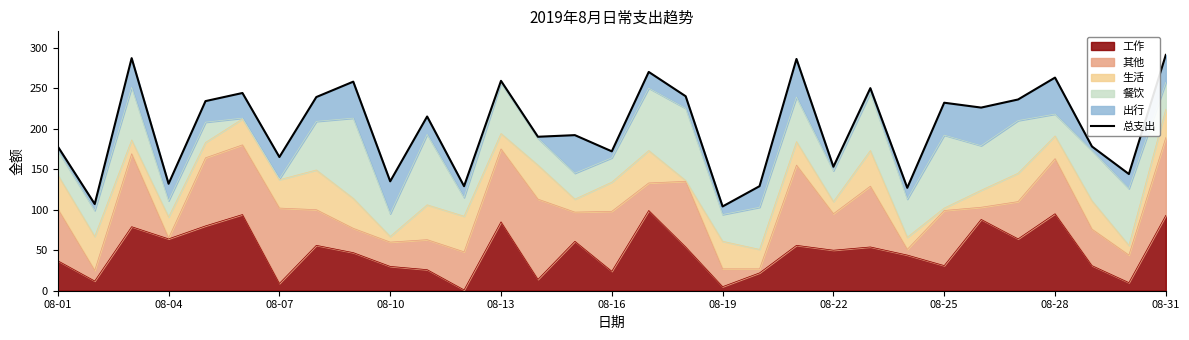

What is the difference between the maximum and minimum values?

187